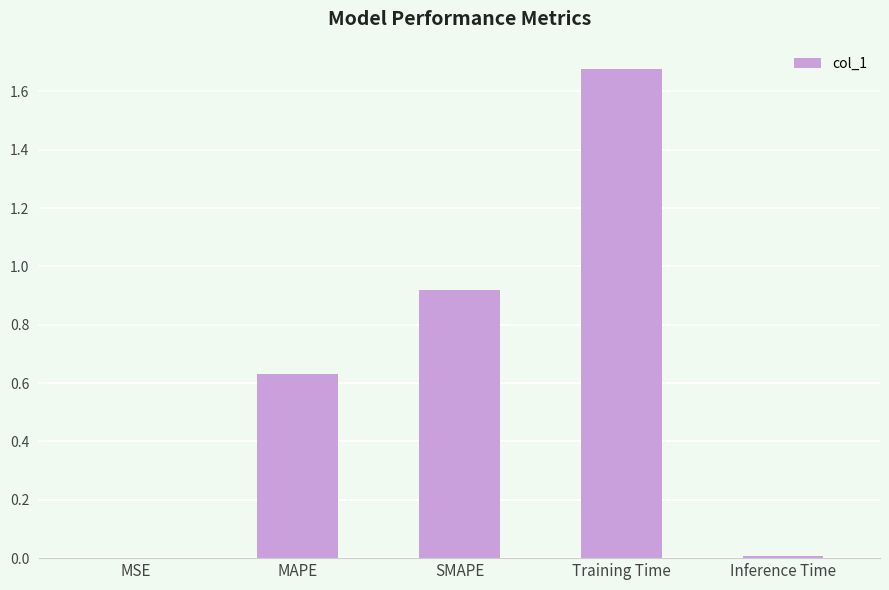

Is it true that the value at Training Time is 1.0?

False